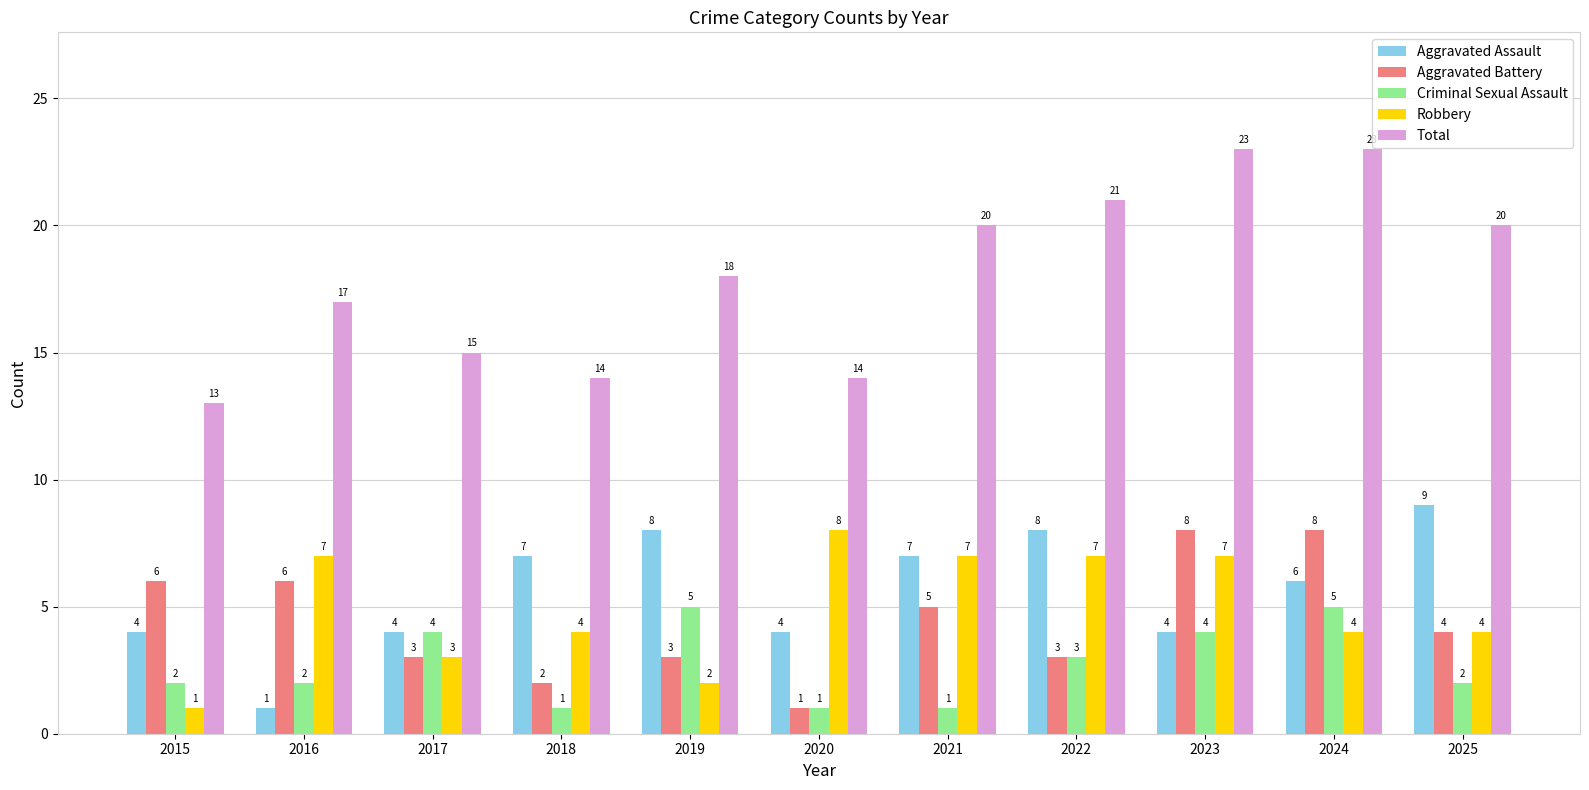

At which label does Aggravated Assault reach its peak?

2025